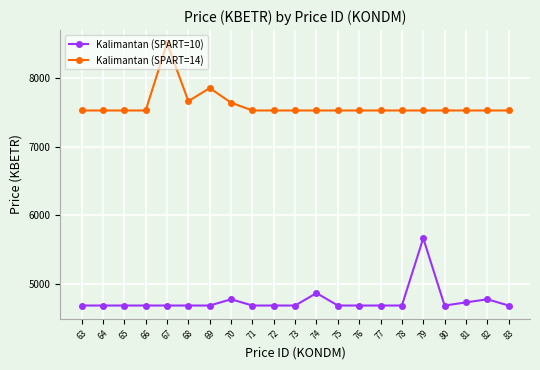

True or false: Kalimantan (SPART=14) has more than 1 interior local peaks.

True